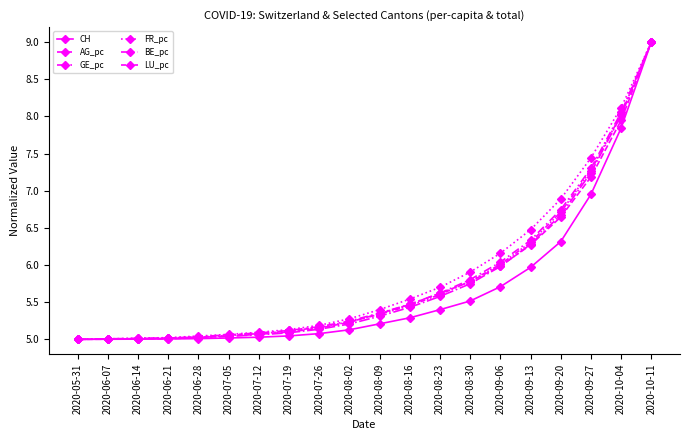

Count the number of categories in the chart.

20